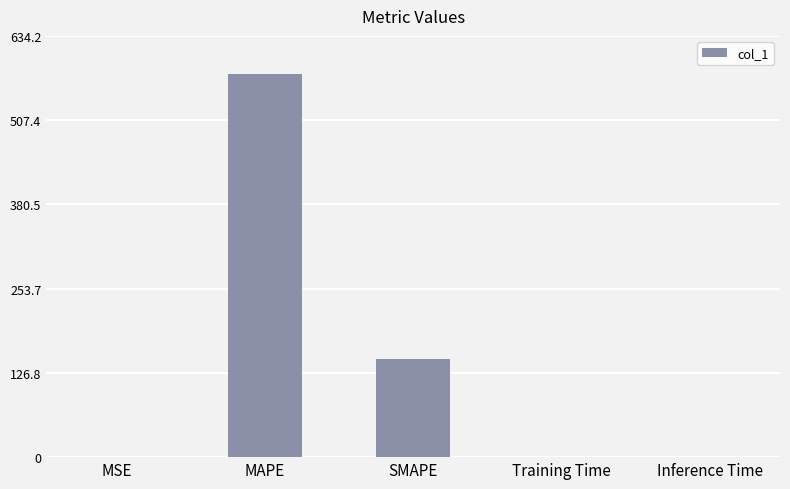

Are the bars horizontal?

No